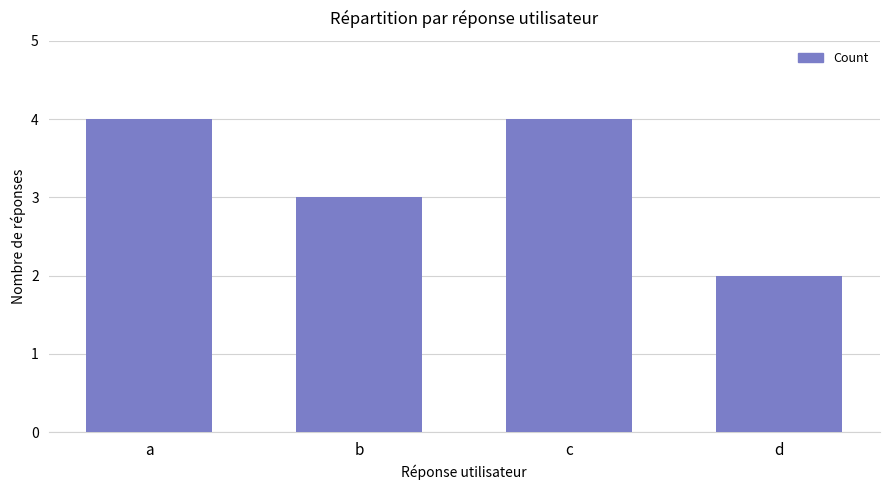

Which has a higher value, d or b?

b